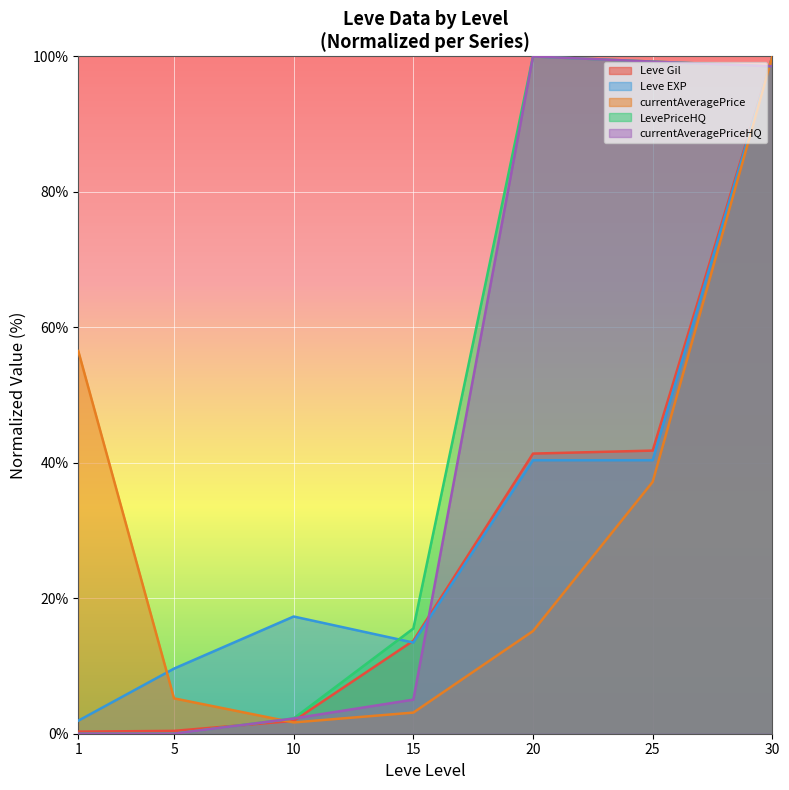

Does the chart display data point markers on the line(s)?

No